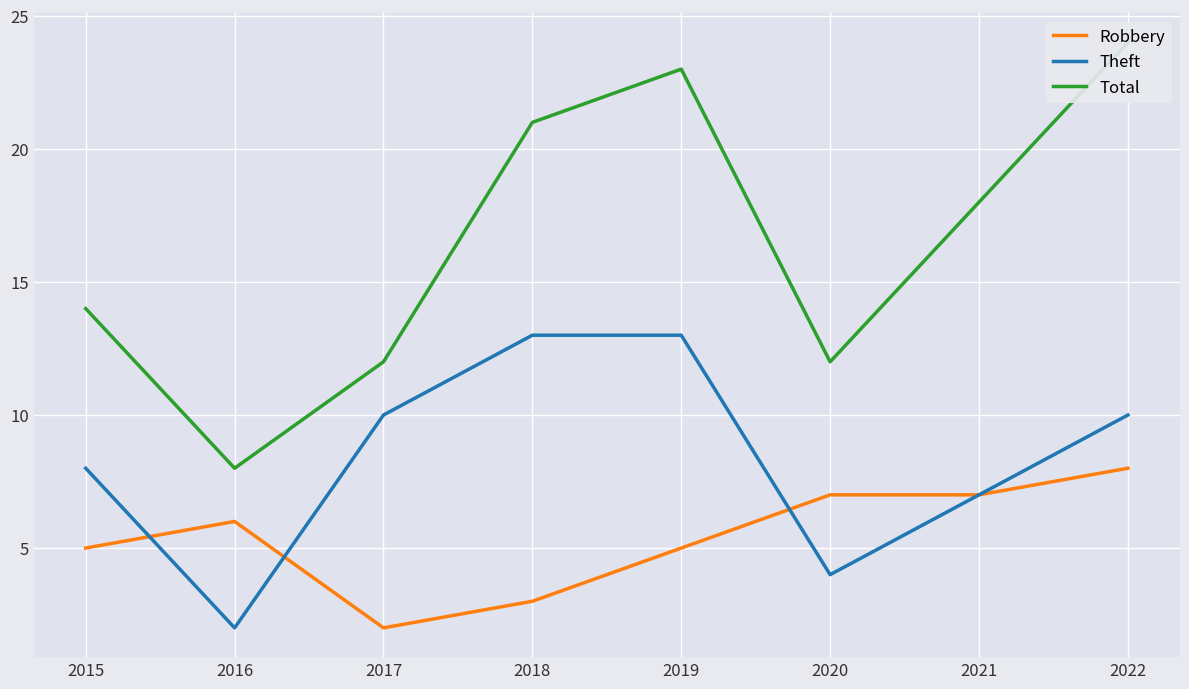

At 2019, list the series in order from largest to smallest.

Total, Theft, Robbery